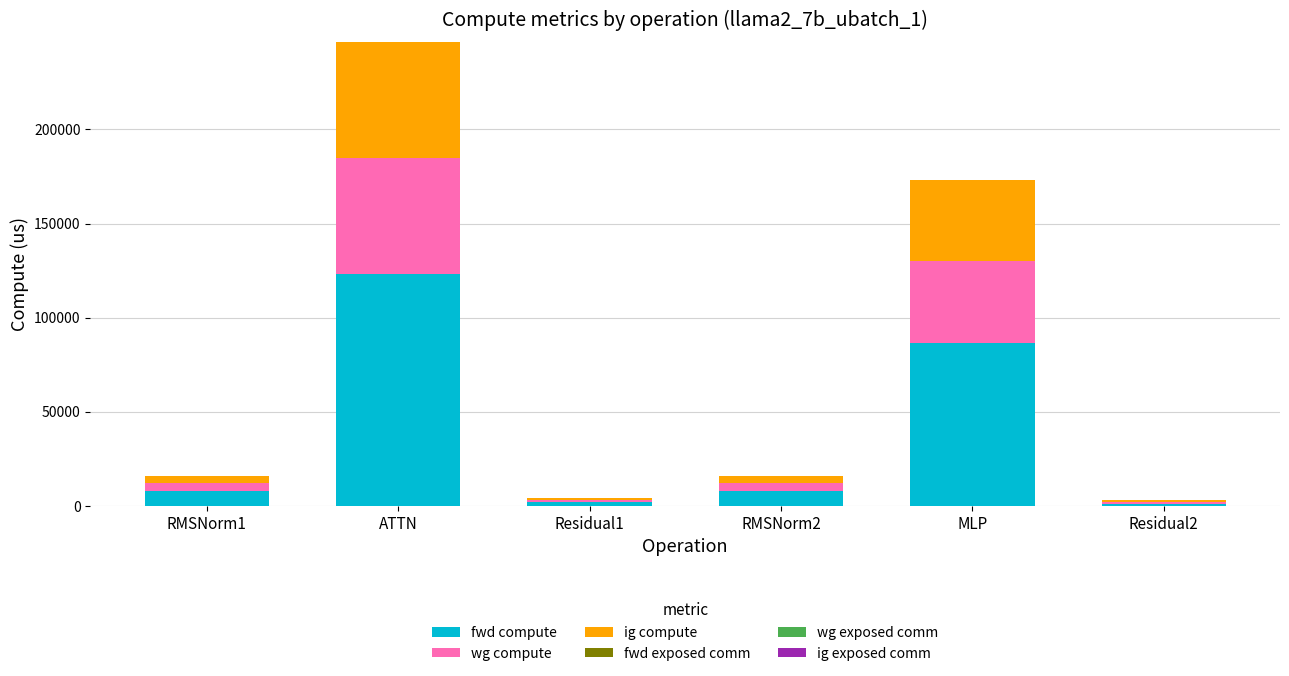

At which label does fwd compute reach its peak?

ATTN